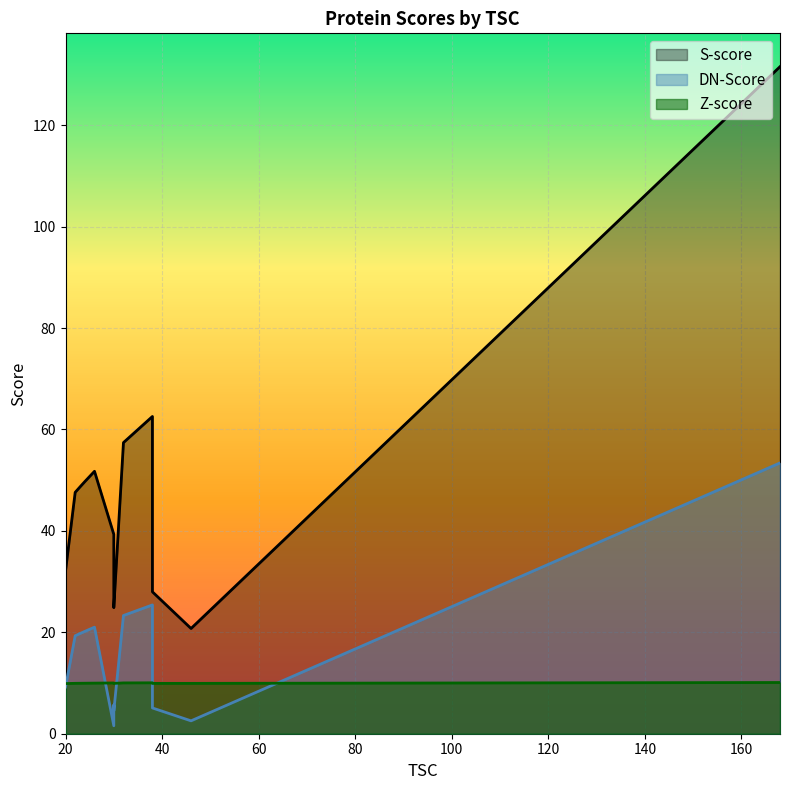

What is the label of the 12th point from the left?

38